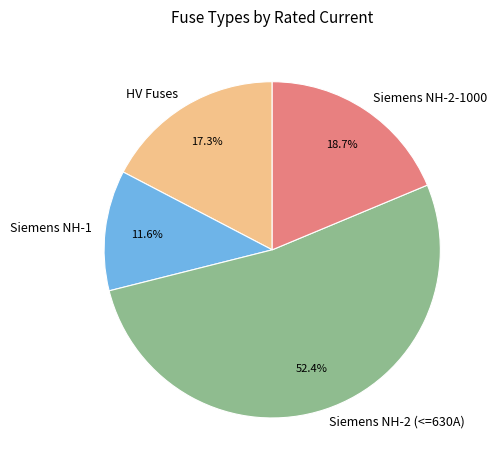

What is the largest slice in the pie chart?

Siemens NH-2 (<=630A)